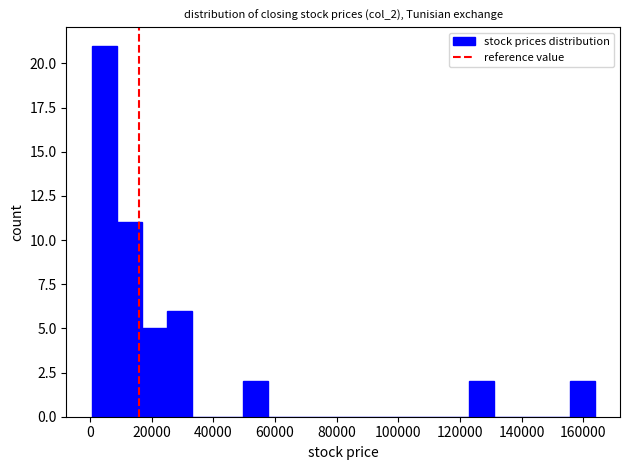

Reading left to right, list every bar in this chart as the range it spans on the x-axis followed by its height. Neither the bar edges nor the heights are printed on the chart, so give them approximately, as read against the axes.

0 to 8000: 21
8000 to 16000: 11
16000 to 26000: 5
26000 to 34000: 6
34000 to 42000: 0
42000 to 50000: 0
50000 to 58000: 2
58000 to 66000: 0
66000 to 74000: 0
74000 to 82000: 0
82000 to 90000: 0
90000 to 98000: 0
98000 to 106000: 0
106000 to 114000: 0
114000 to 122000: 0
122000 to 132000: 2
132000 to 140000: 0
140000 to 148000: 0
148000 to 156000: 0
156000 to 164000: 2